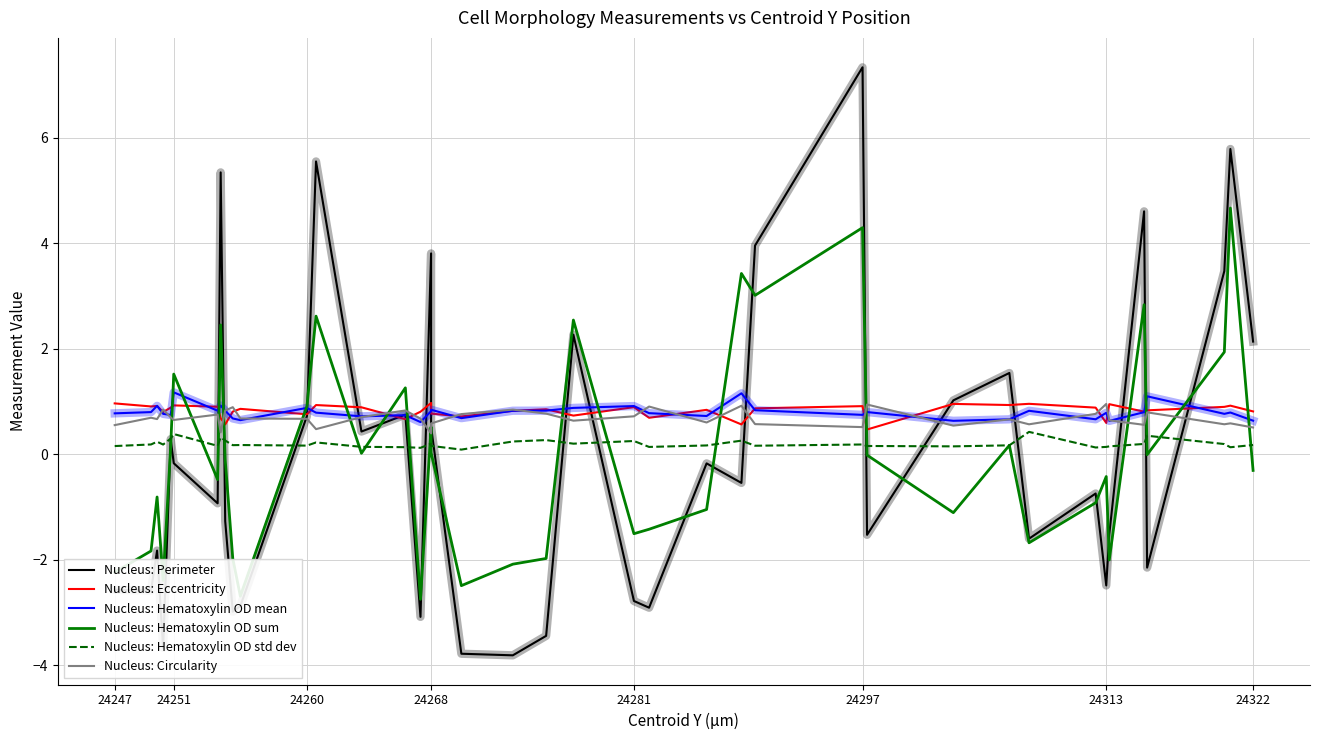

After their last crossing, which series has the higher values: Nucleus: Circularity or Nucleus: Hematoxylin OD sum?

Nucleus: Circularity